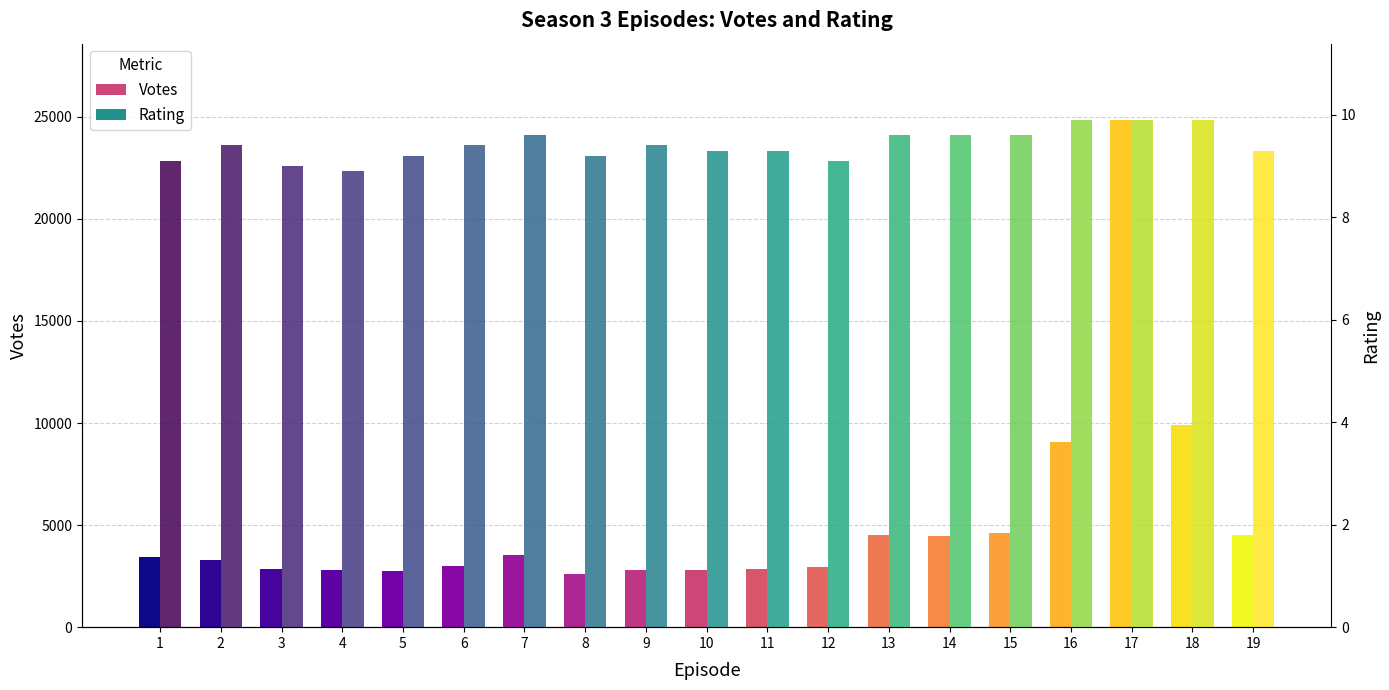

Rank the series by their maximum value, from lowest to highest.

Rating, Votes